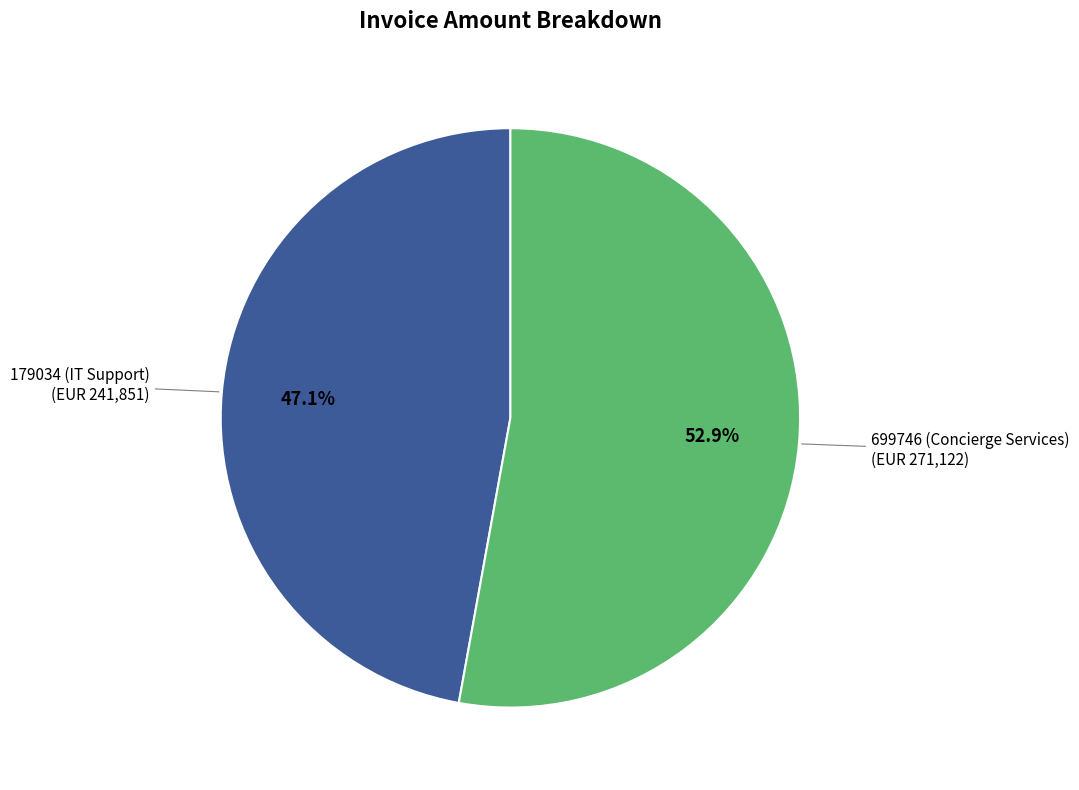

Is it true that 179034 (IT Support) is 47% of the pie?

True